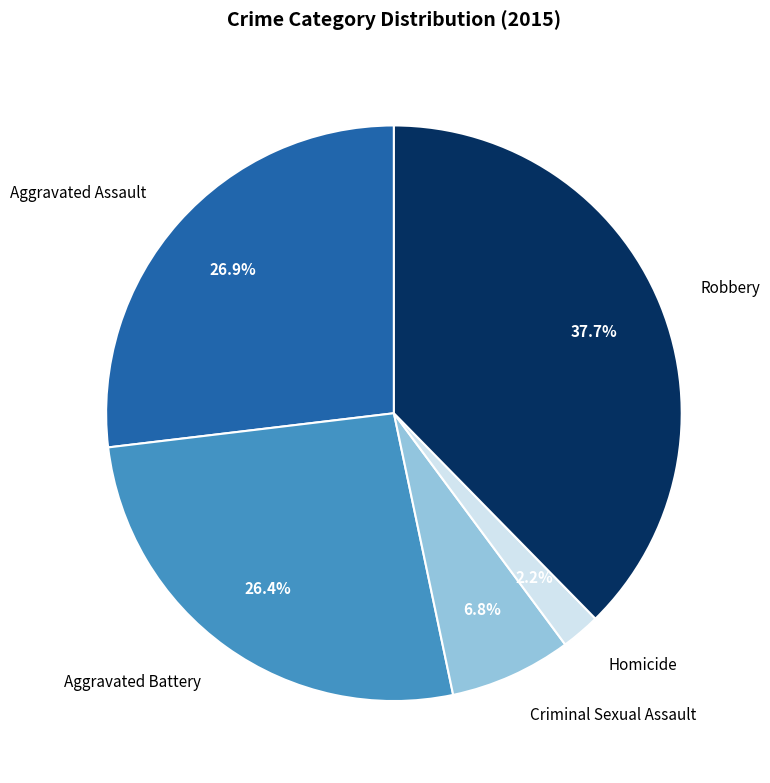

Count the number of slices in the pie.

5